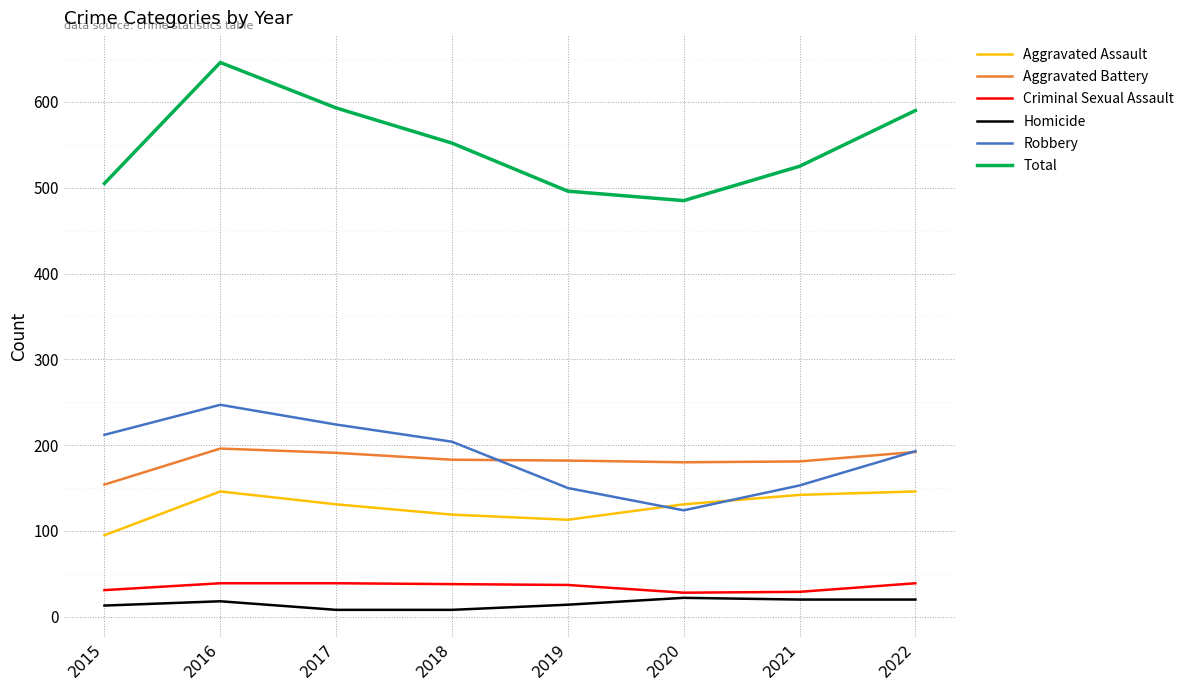

How many values in the Aggravated Battery series are below 183?

4